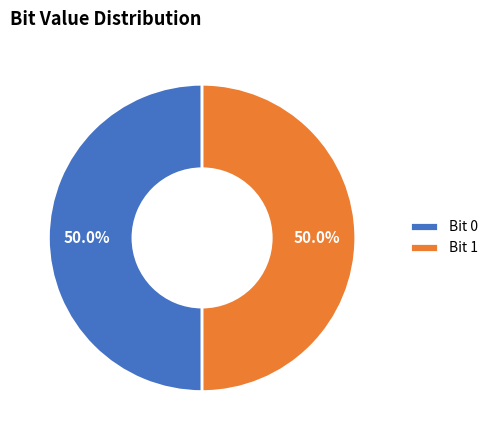

What percentage do Bit 1 and Bit 0 together represent?

100.0%